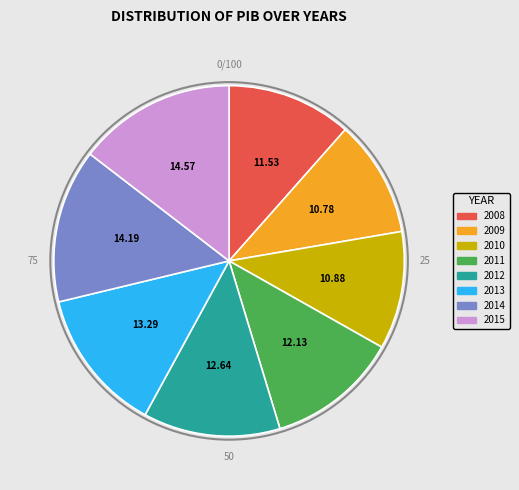

Do 2012 and 2008 together represent more than half of the pie?

No